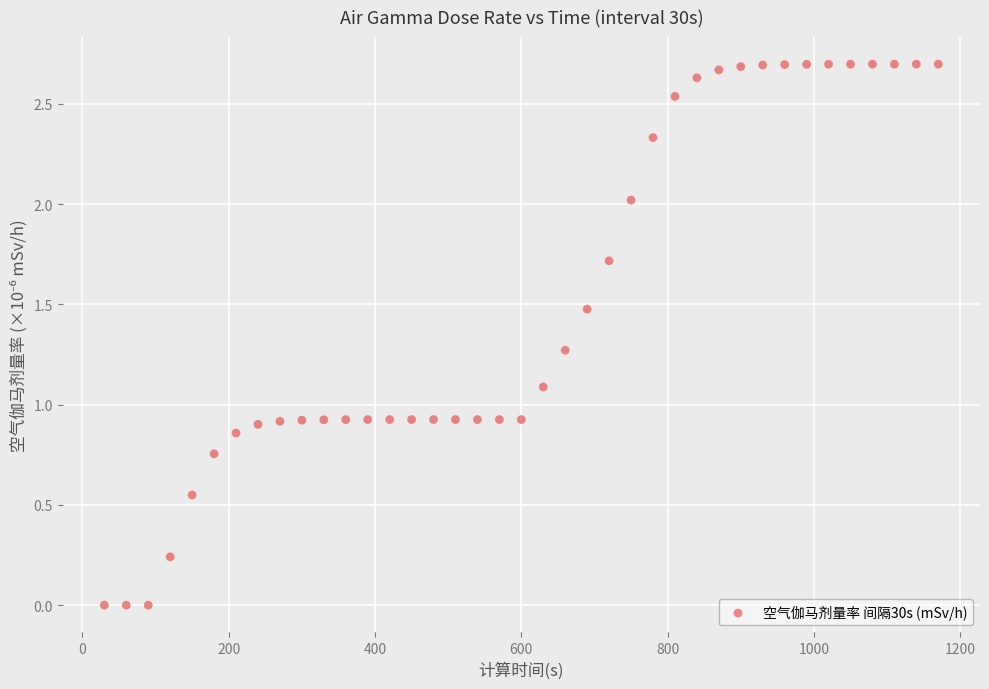

What is the range of X values (max minus min)?

1140.0